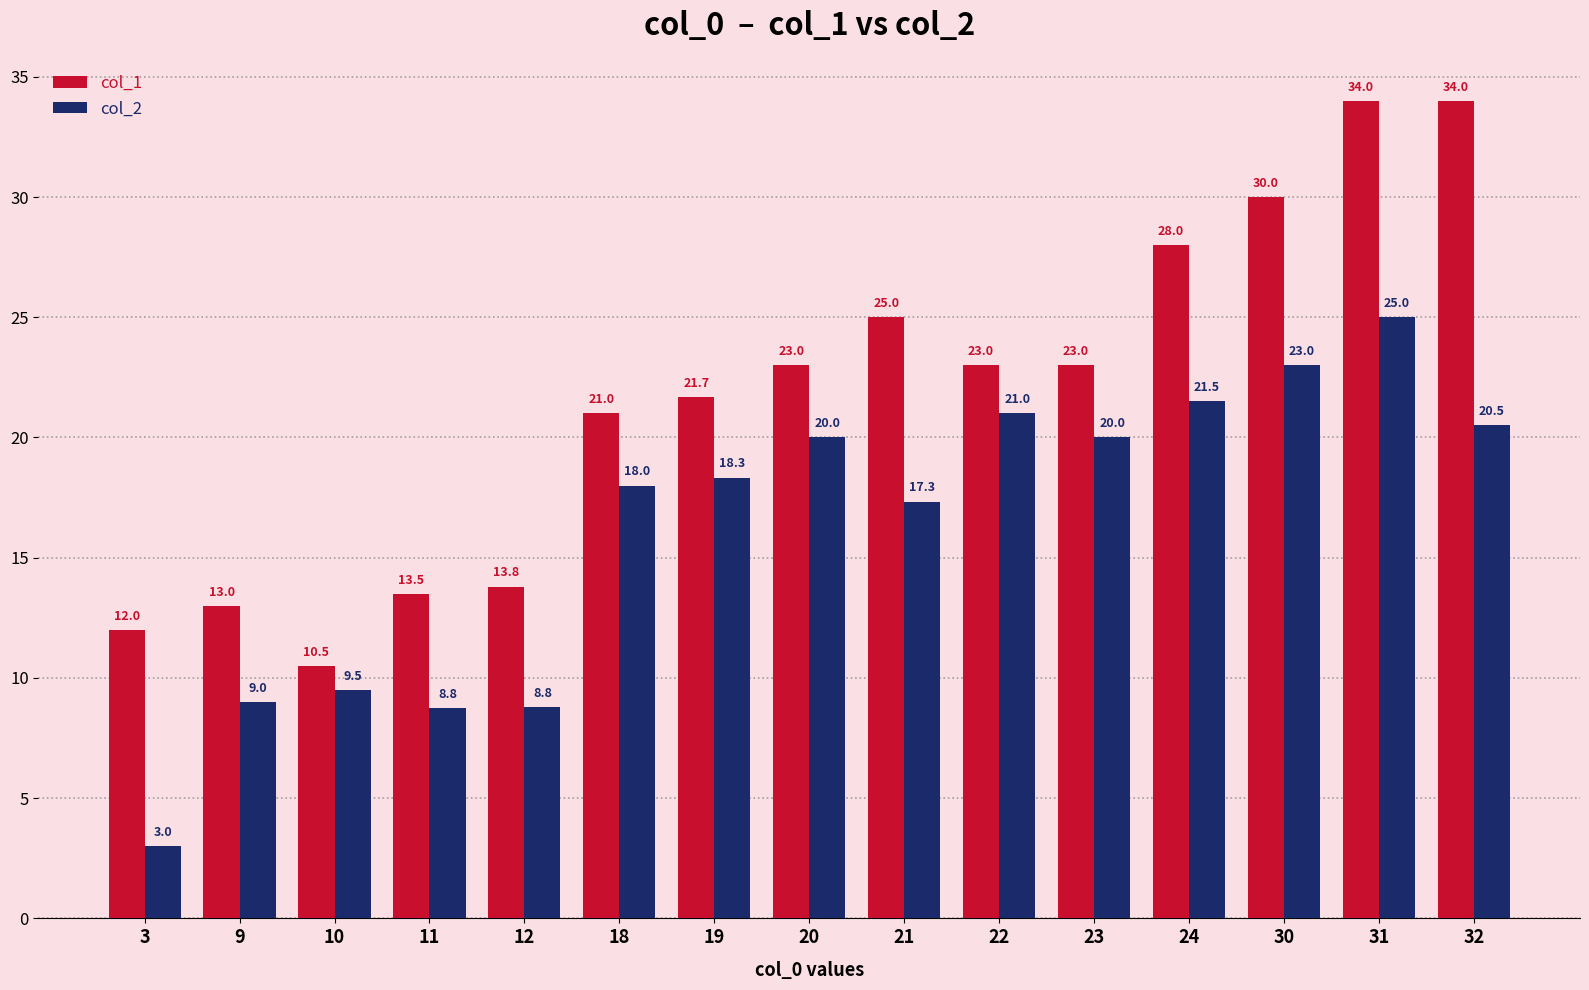

How many values in the col_1 series are below 23?

7